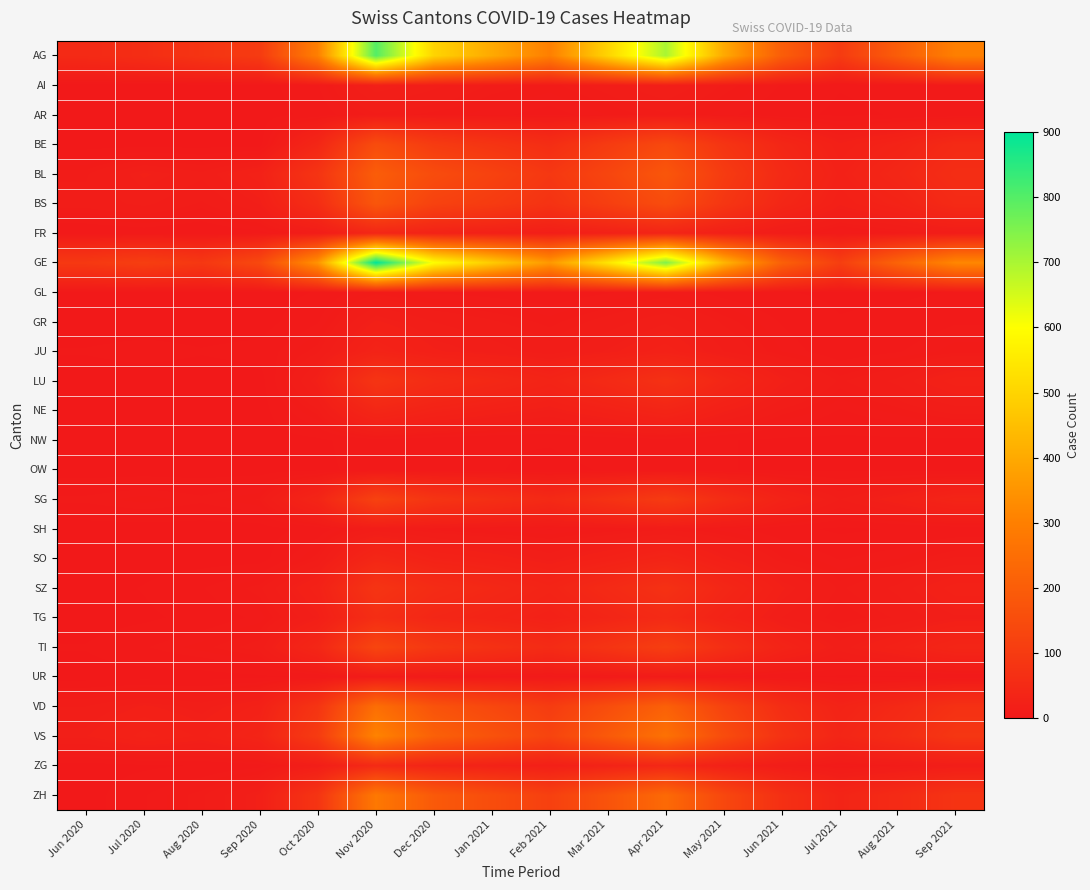

How many distinct data groups are displayed?

26